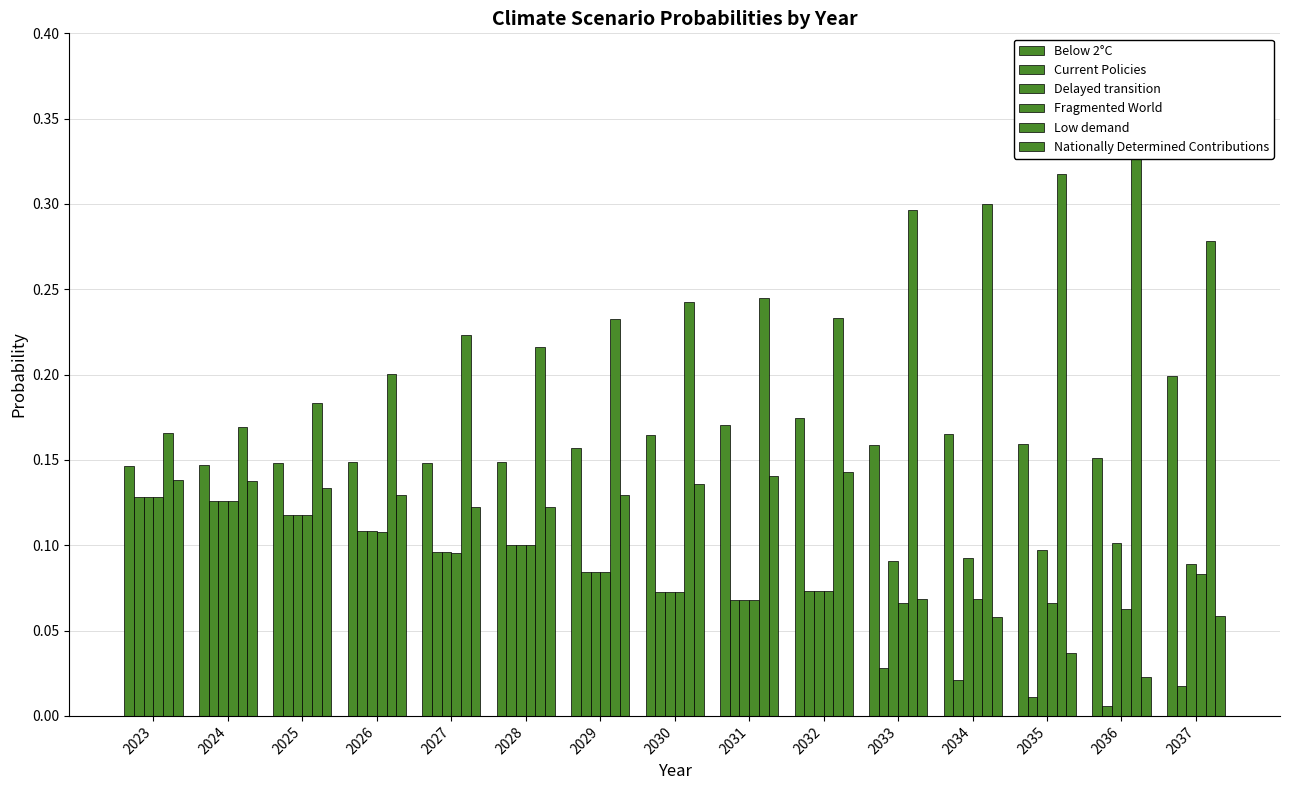

At how many categories does at least one series exceed 0?

15